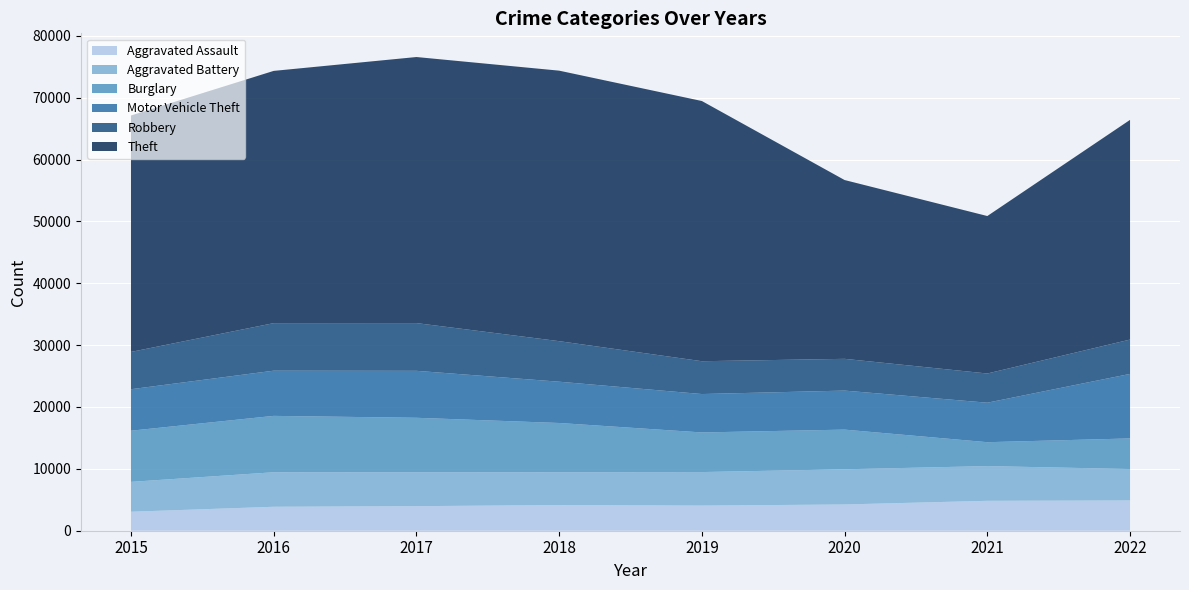

Reading left to right, what are all the values shown in this chart?

Aggravated Assault: 2015=3069	2016=3872	2017=3971	2018=4149	2019=4061	2020=4243	2021=4835	2022=4894
Aggravated Battery: 2015=4829	2016=5581	2017=5462	2018=5306	2019=5421	2020=5688	2021=5613	2022=5080
Burglary: 2015=8267	2016=9110	2017=8822	2018=7958	2019=6403	2020=6411	2021=3861	2022=4943
Motor Vehicle Theft: 2015=6706	2016=7306	2017=7592	2018=6674	2019=6209	2020=6309	2021=6384	2022=10432
Robbery: 2015=6030	2016=7686	2017=7715	2018=6553	2019=5306	2020=5133	2021=4719	2022=5548
Theft: 2015=38217	2016=40774	2017=43009	2018=43728	2019=42059	2020=28902	2021=25456	2022=35515